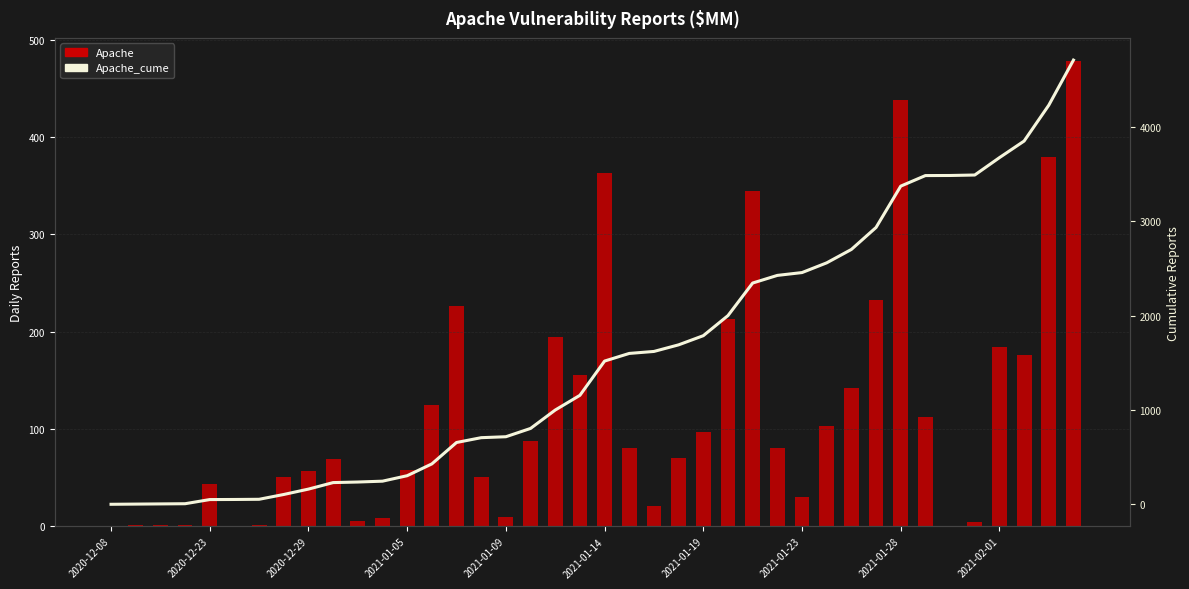

Which label corresponds to the smallest value in the chart?

2020-12-08